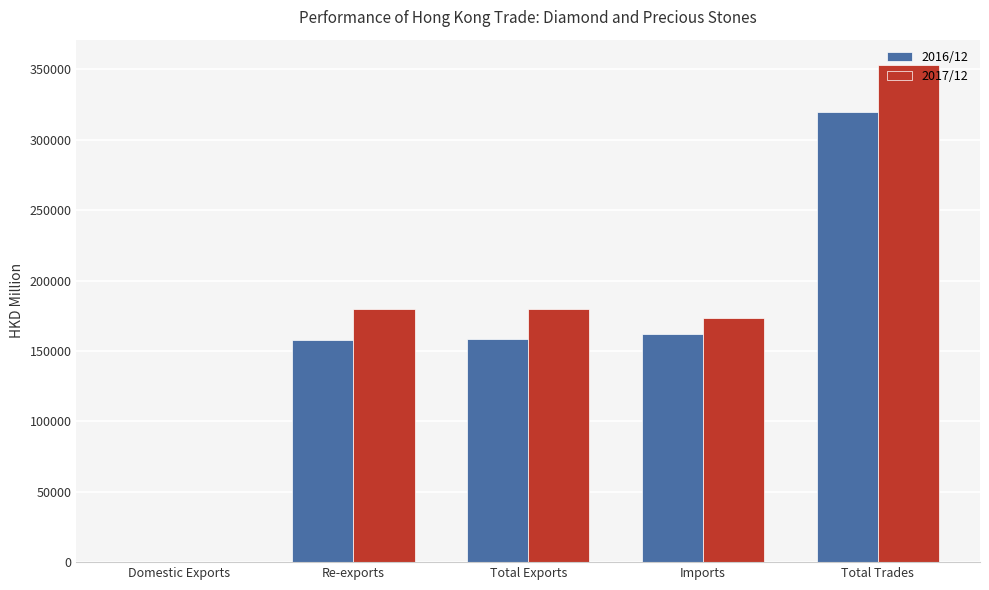

Which category has the highest value across all series?

Total Trades